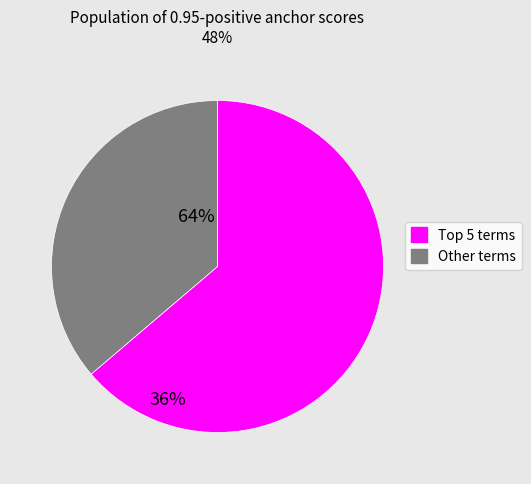

Does any single category account for the majority?

Yes